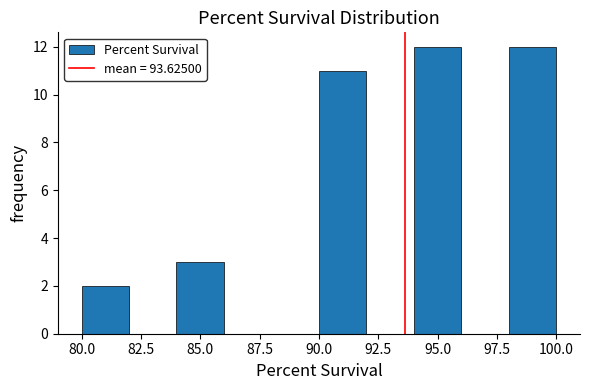

Reading left to right, transcribe this chart: for each bar, give the range it covers on the x-axis and its height. The values are not printed on the chart, so give them approximately, as read against the axis.

80 to 82: 2
82 to 84: 0
84 to 86: 3
86 to 88: 0
88 to 90: 0
90 to 92: 11
92 to 94: 0
94 to 96: 12
96 to 98: 0
98 to 100: 12